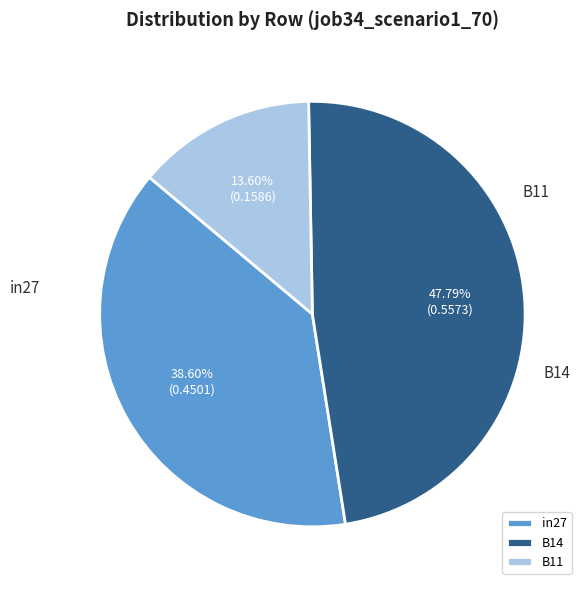

What is the largest slice in the pie chart?

B14